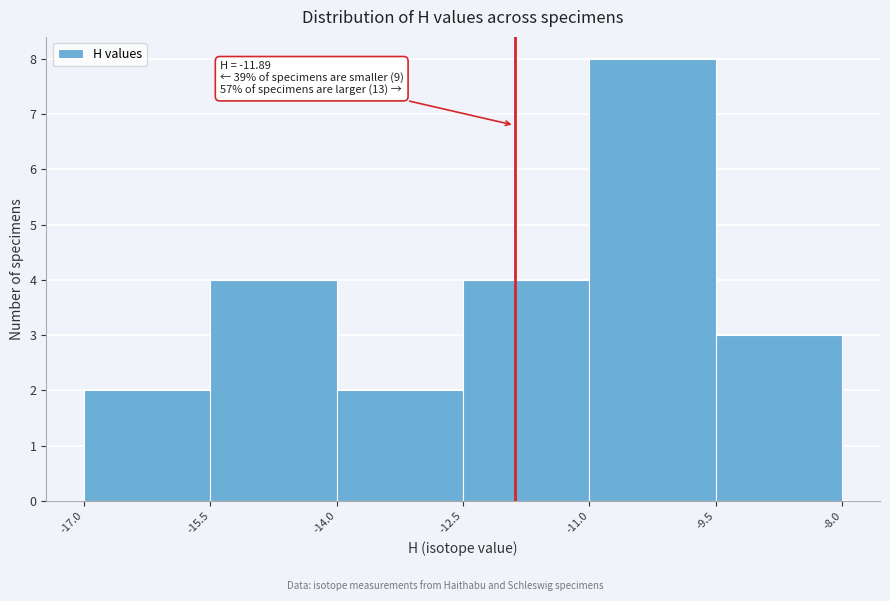

Which range on the x-axis has the tallest bar?

-11.0 to -9.5